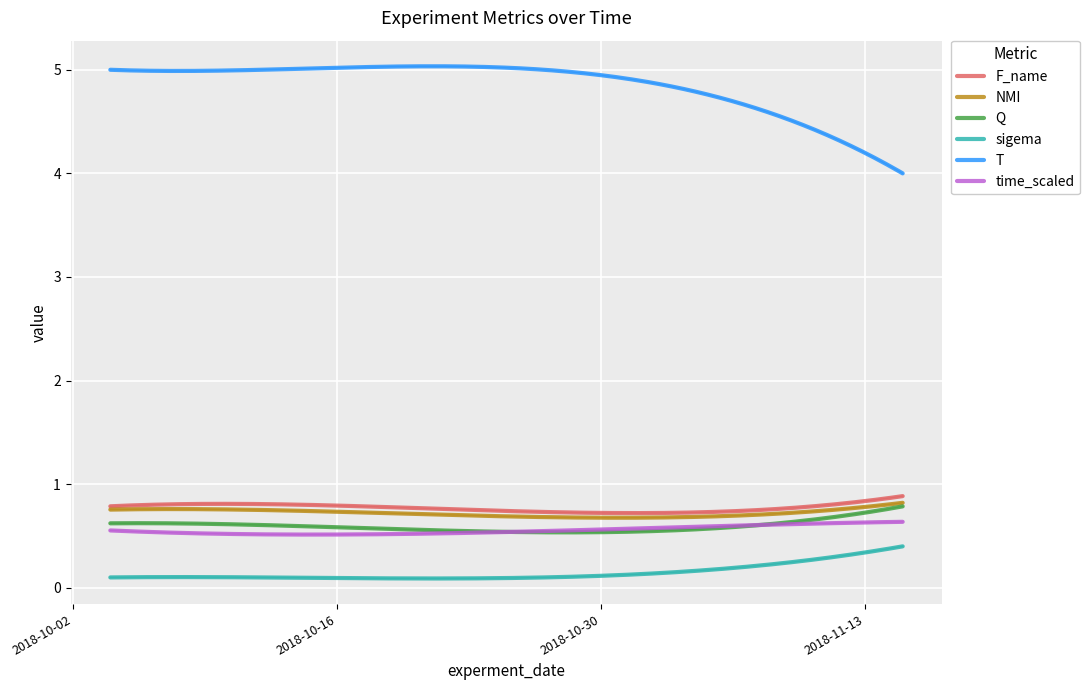

True or false: sigema and Q cross at least once.

False